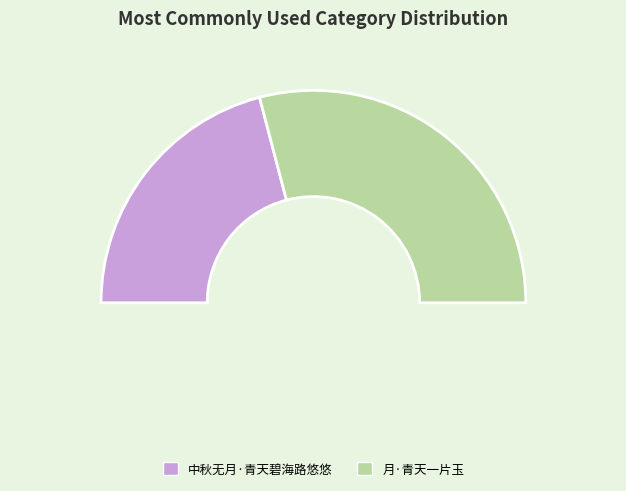

The 月·青天一片玉 slice represents 69% of the pie. True or false?

False